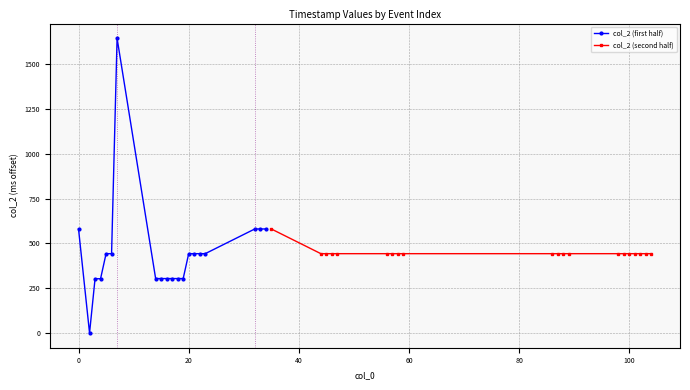

True or false: col_2 (first half) has more than 0 points higher than both neighbors.

True